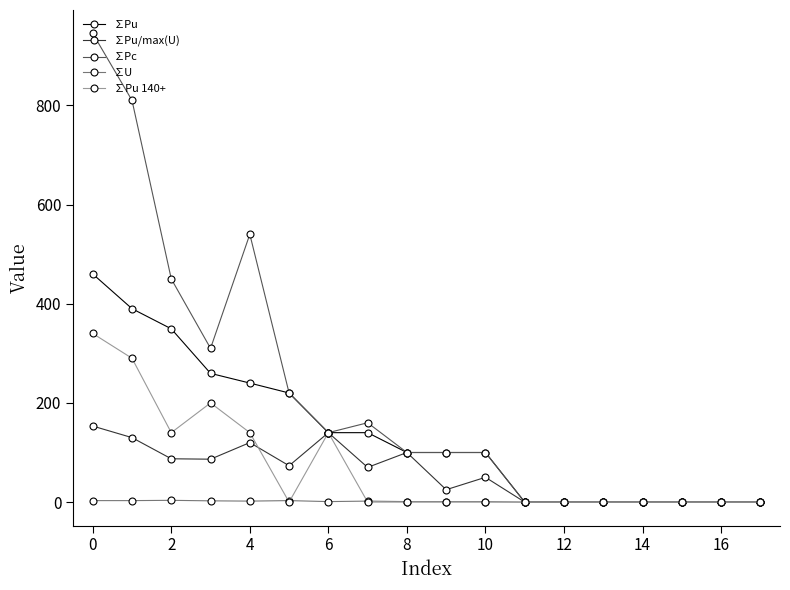

Rank the series by their maximum value, from lowest to highest.

∑U, ∑Pu/max(U), ∑Pu 140+, ∑Pu, ∑Pc